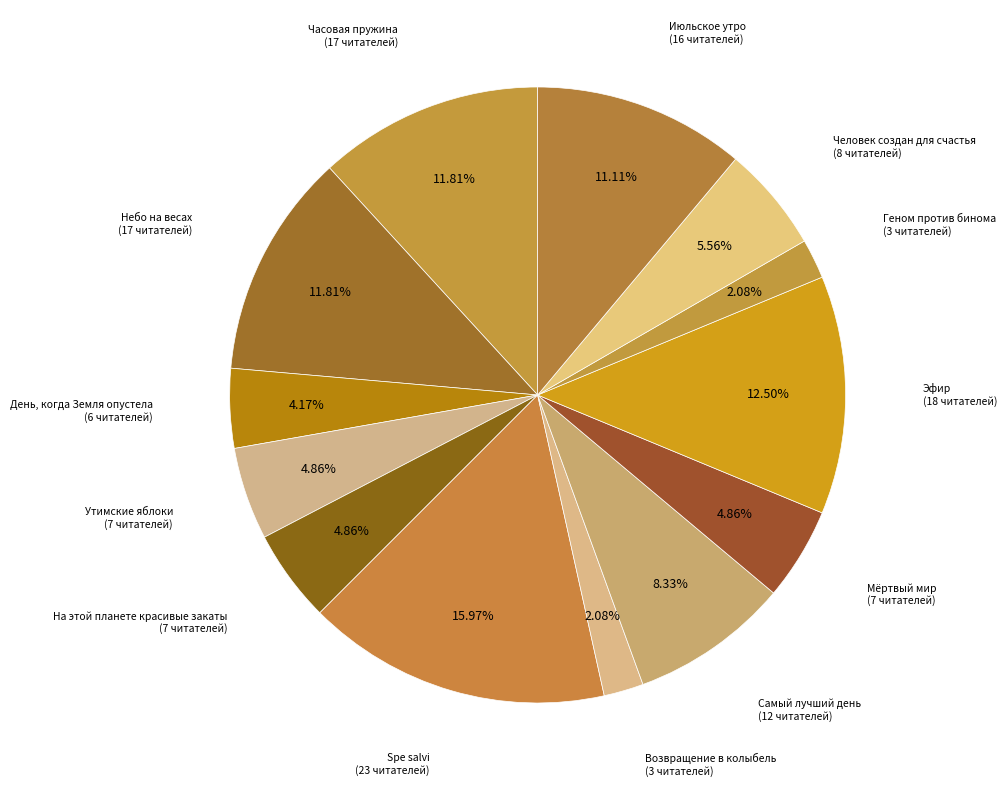

Is there any slice that represents more than half of the pie?

No